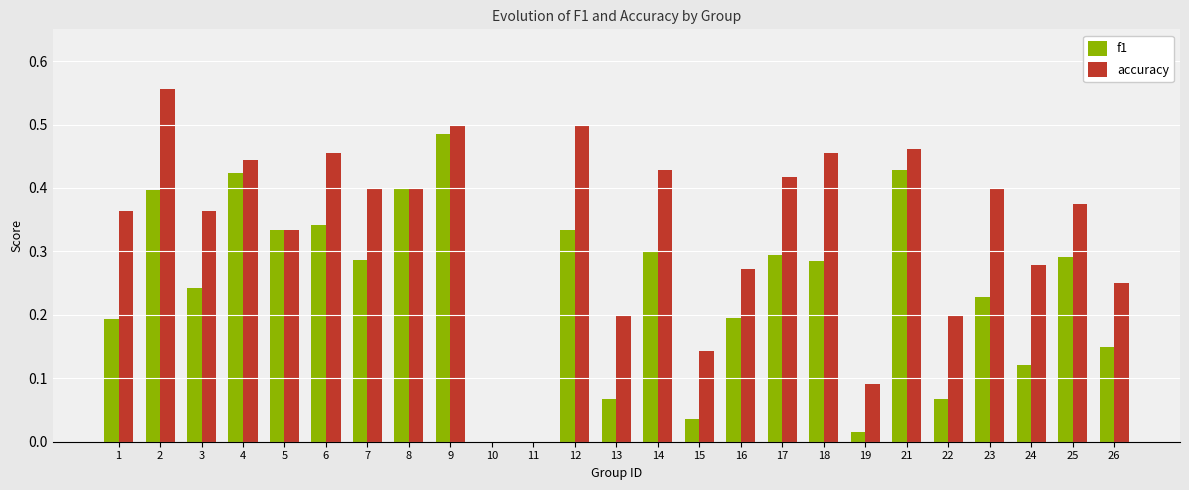

Are the bars horizontal?

No